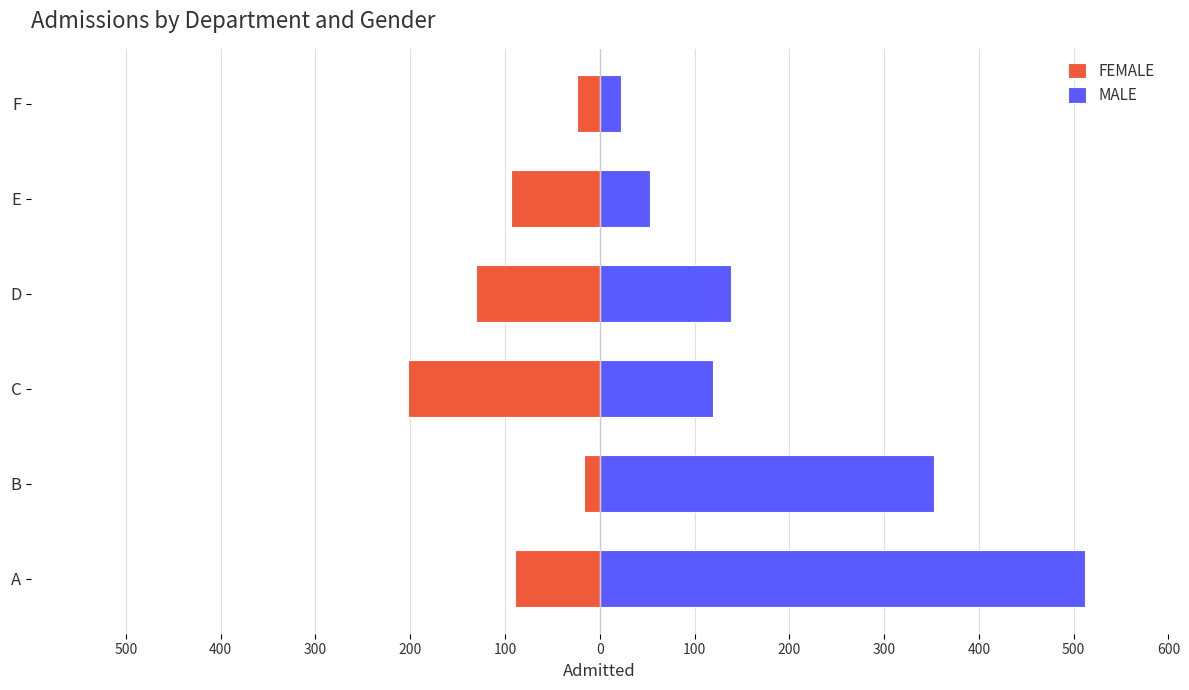

Reading right to left, list all the values displayed in this chart.

FEMALE: -24	-94	-131	-202	-17	-89
MALE: 22	53	138	120	353	512